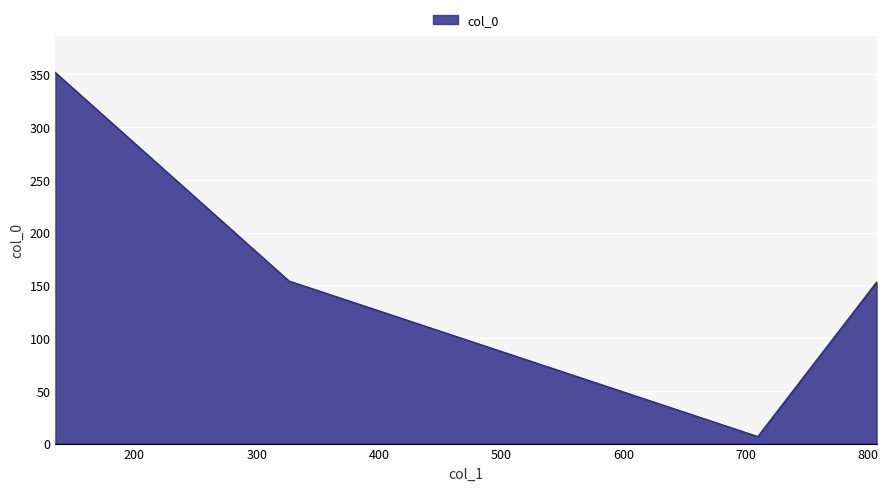

What is the average value?

166.3